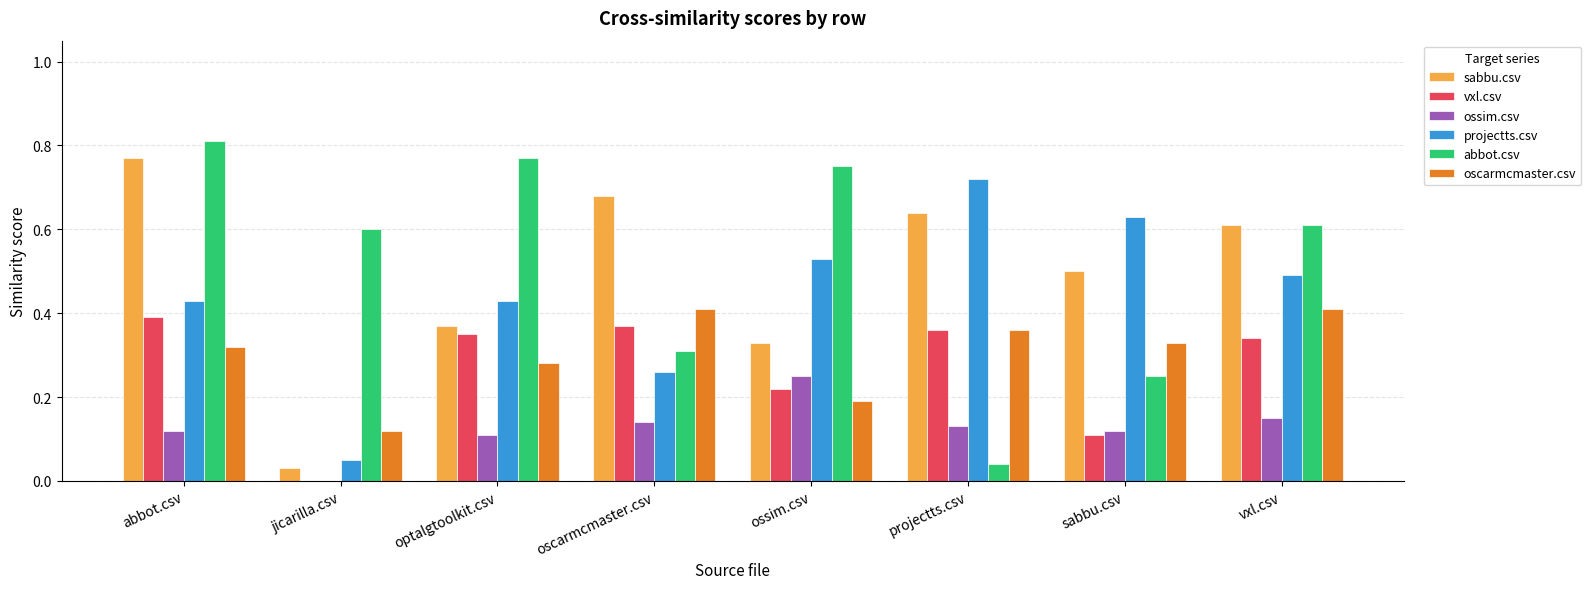

Is it true that vxl.csv equals 0.2 at sabbu.csv?

False